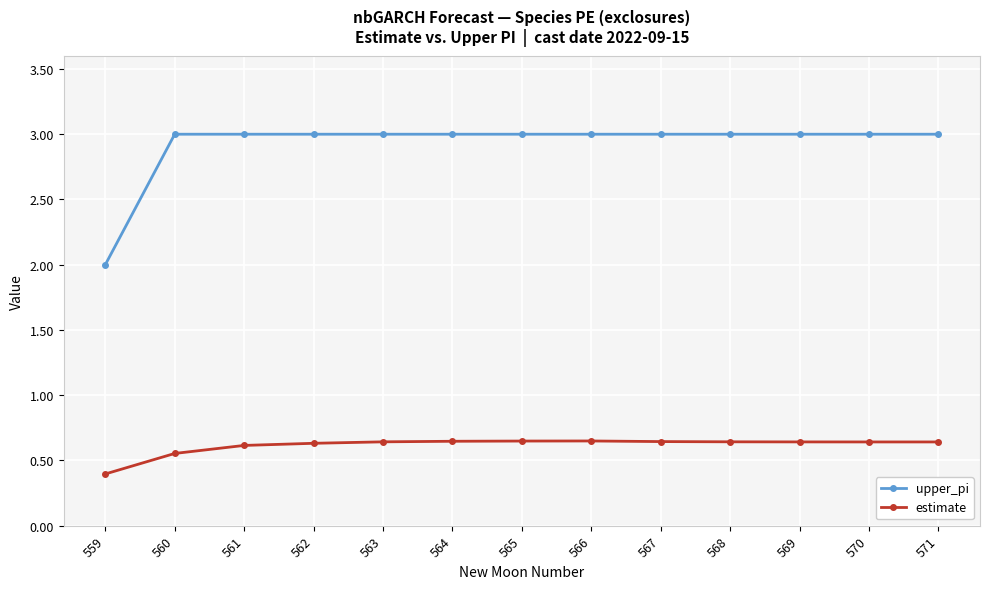

At which label does estimate reach its minimum?

559